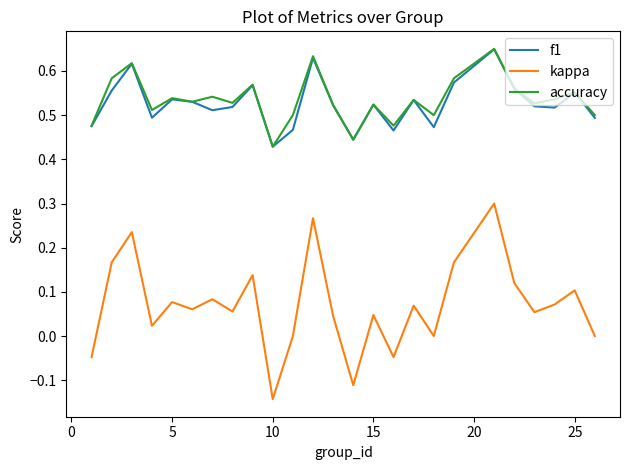

What is the sum of all f1 values?

13.2